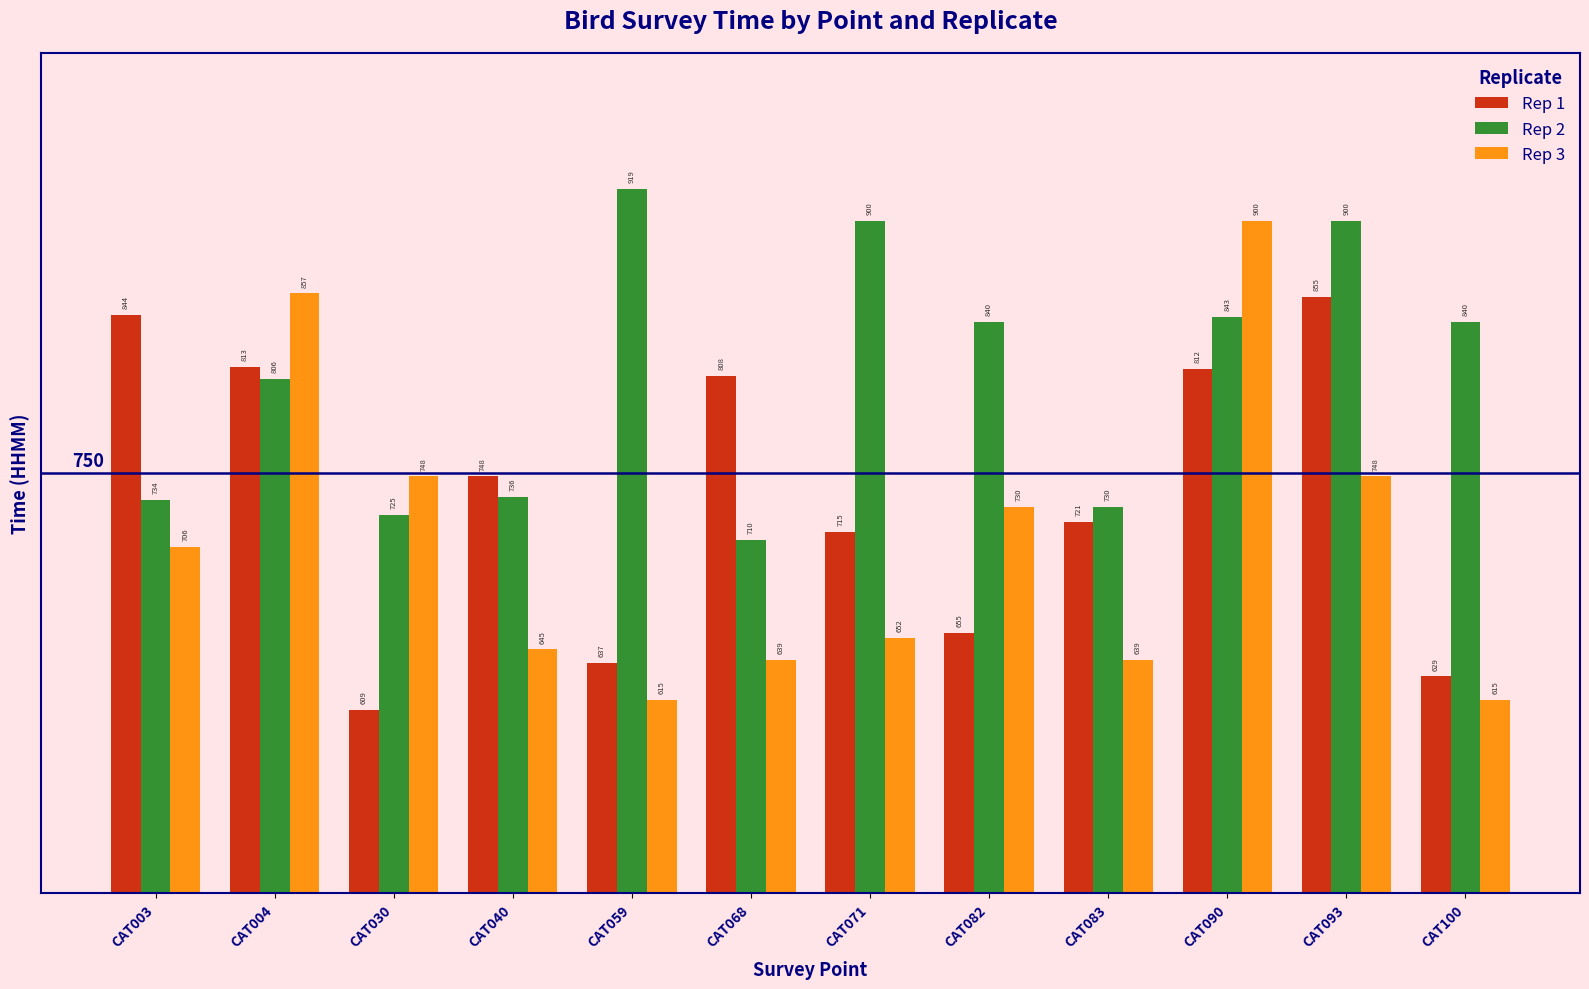

How many bars are there in each group?

3